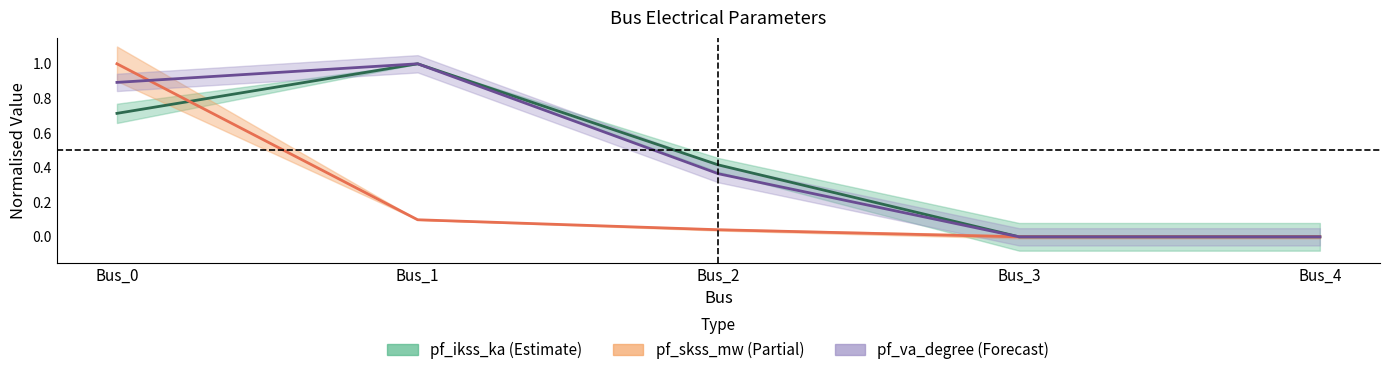

Which category has the lowest value across all series?

Bus_4